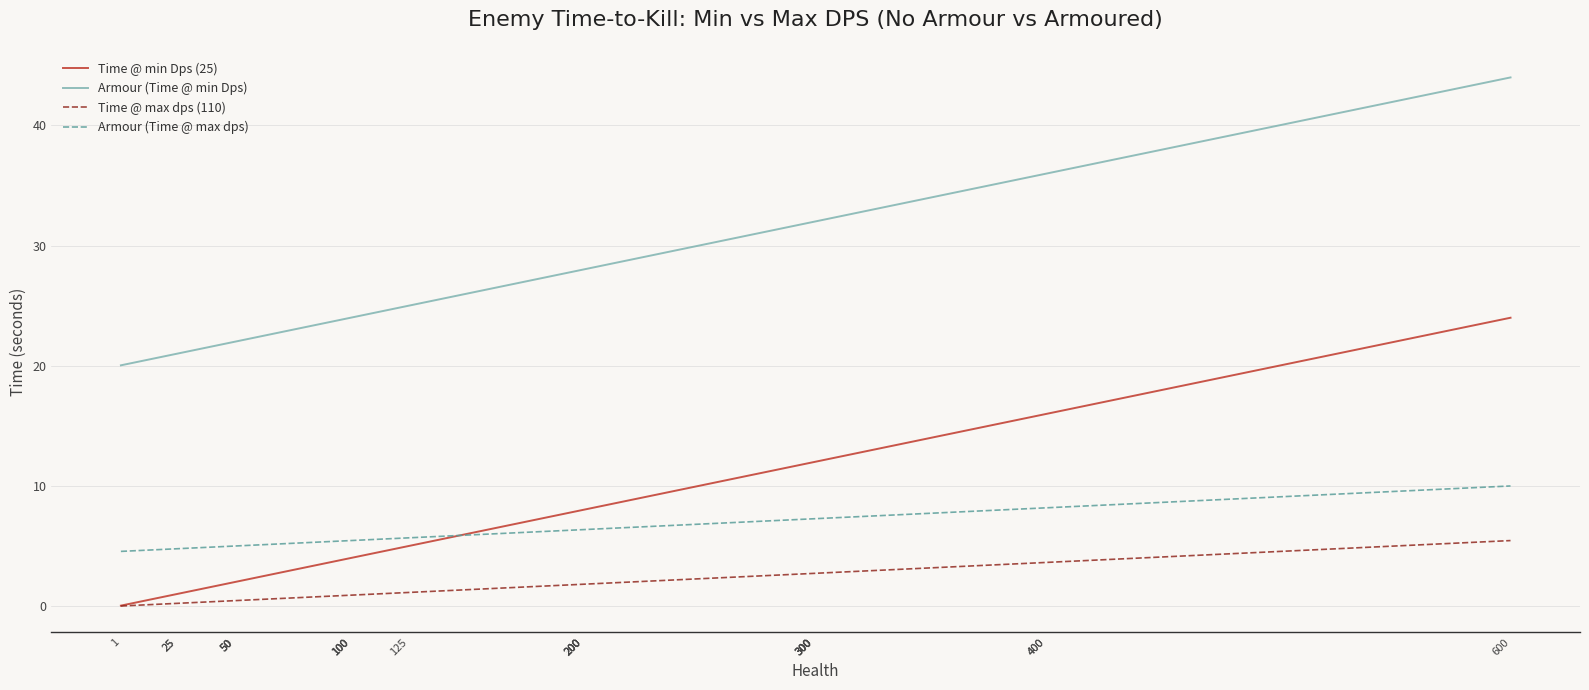

What is the greatest value displayed?

44.0